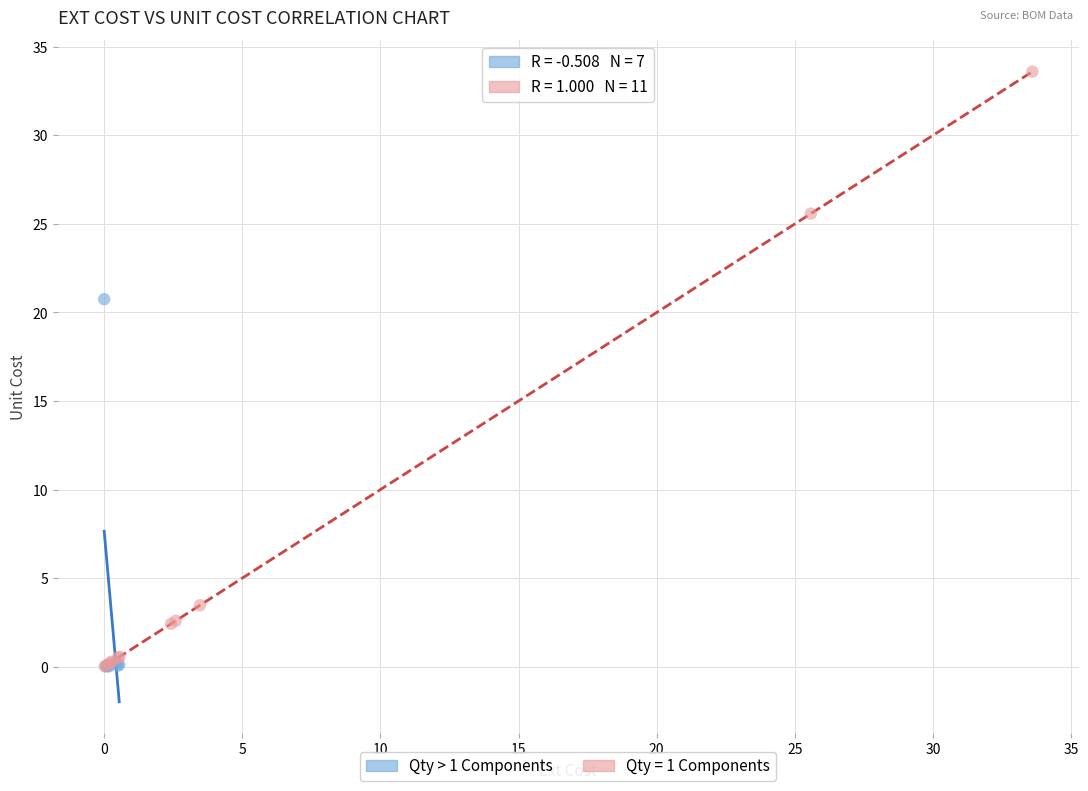

Which series contains the highest Y value?

Qty = 1 Components